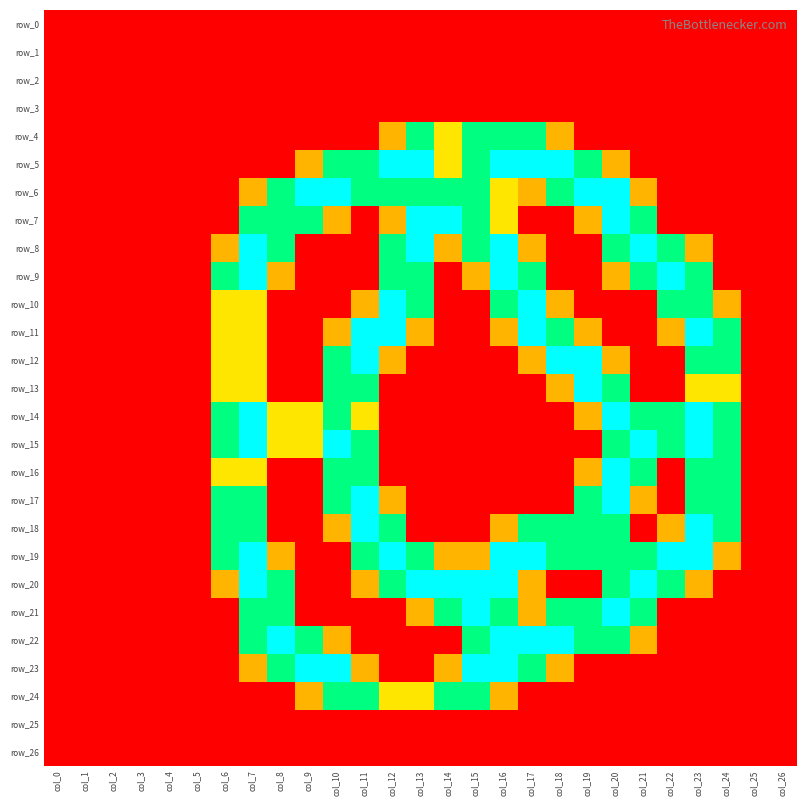

The value of row_6 at col_17 is 1.1. True or false?

False